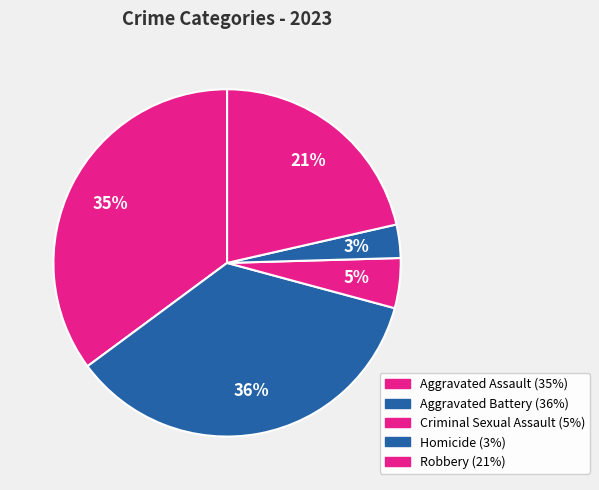

Rank the categories by value from lowest to highest.

Homicide, Criminal Sexual Assault, Robbery, Aggravated Assault, Aggravated Battery